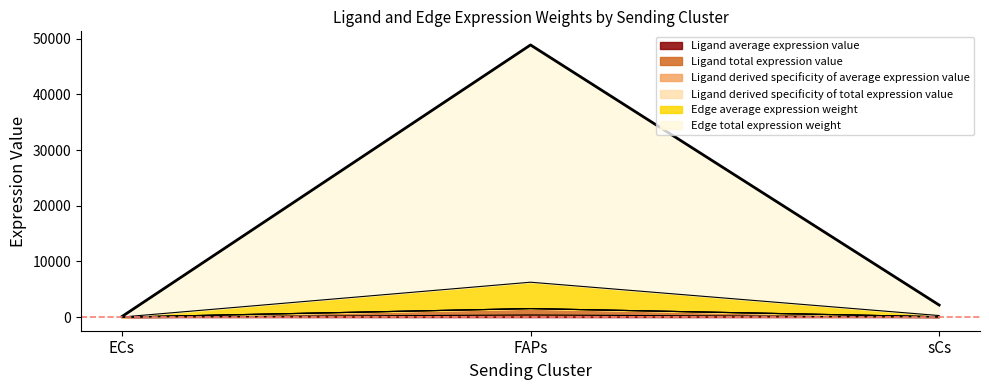

What is the value of the Edge total expression weight point at the 1st from the left?

95.7